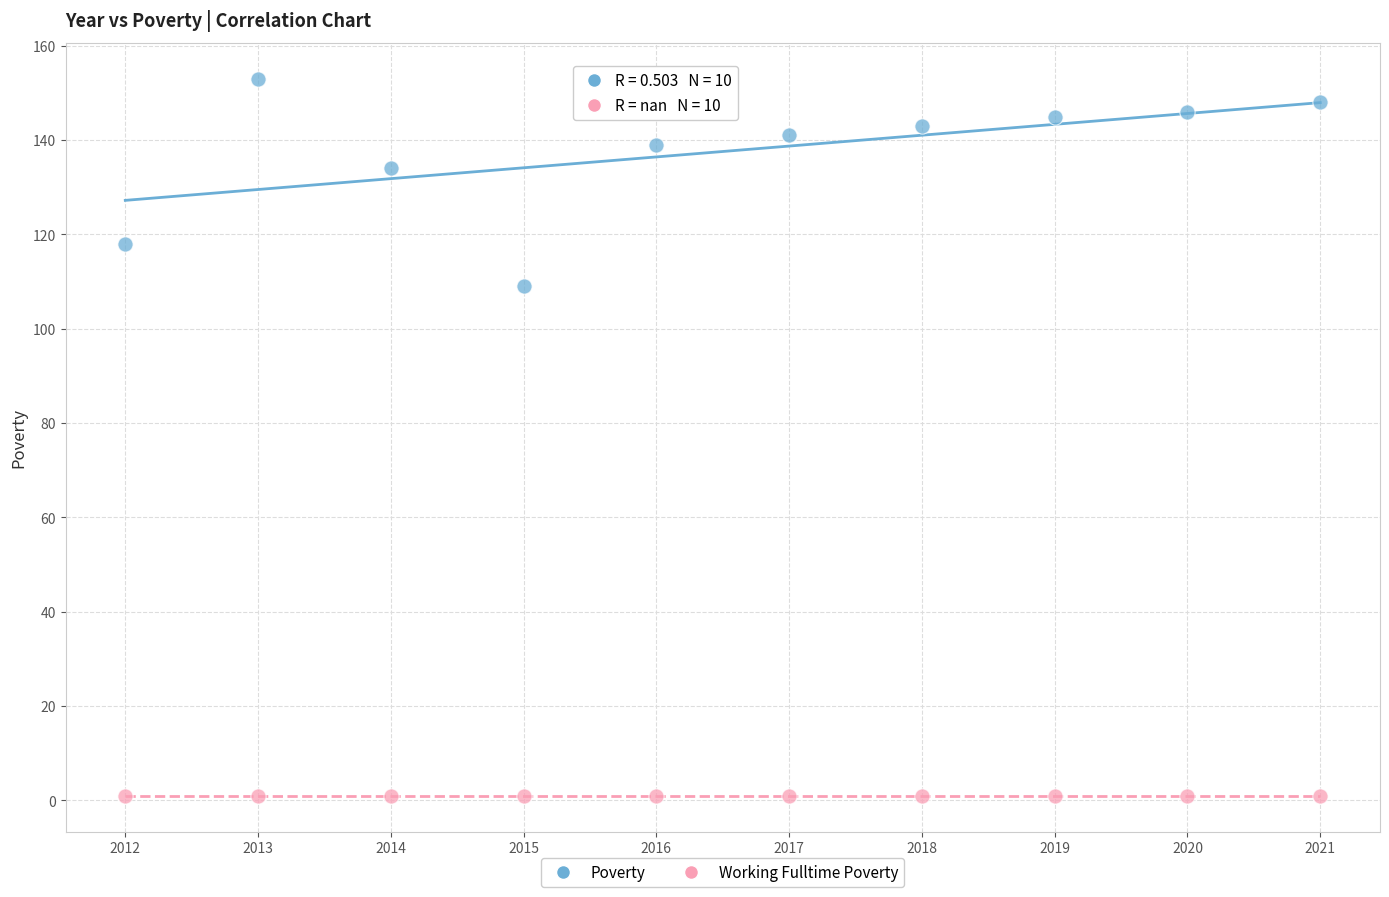

Which series reaches the maximum Y coordinate?

Poverty